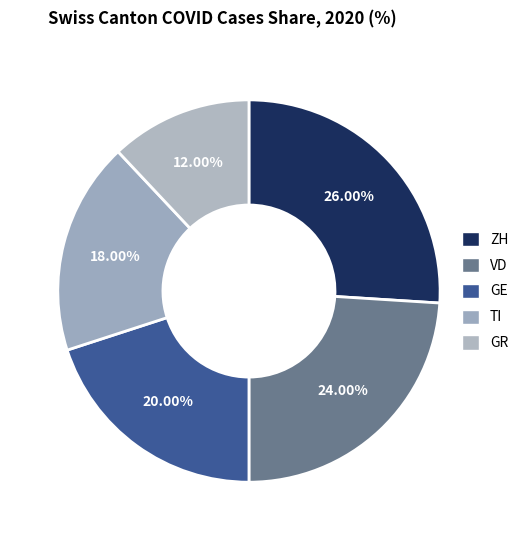

What is the smallest slice in the pie chart?

GR